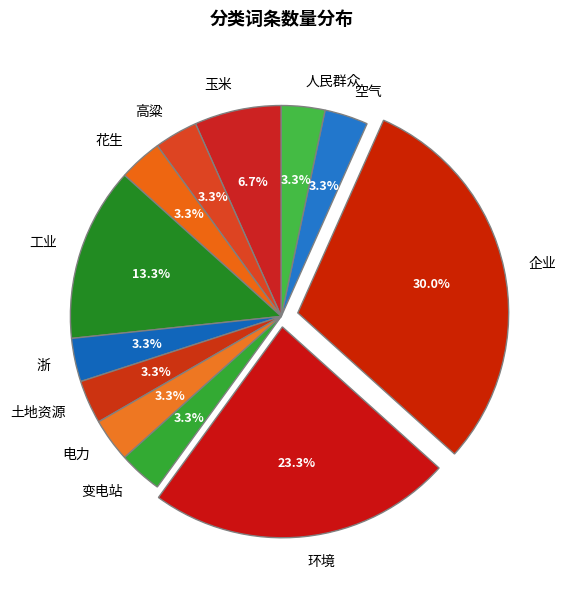

To the nearest percent, what is the difference between the 企业 and 玉米 slice percentages?

23%